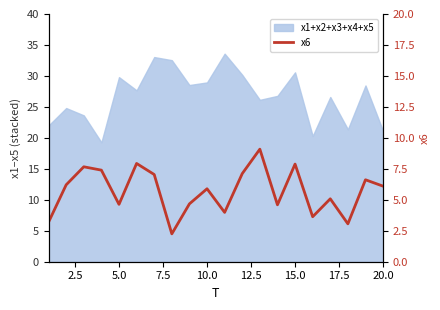

How many lines are shown in the chart?

1